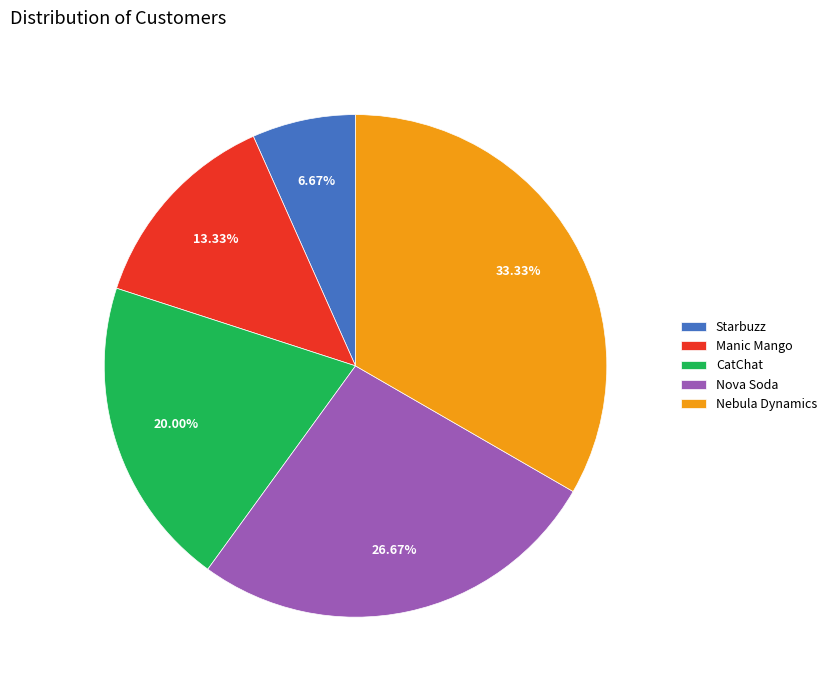

To the nearest percent, what is the difference between the Nova Soda and CatChat slice percentages?

7%